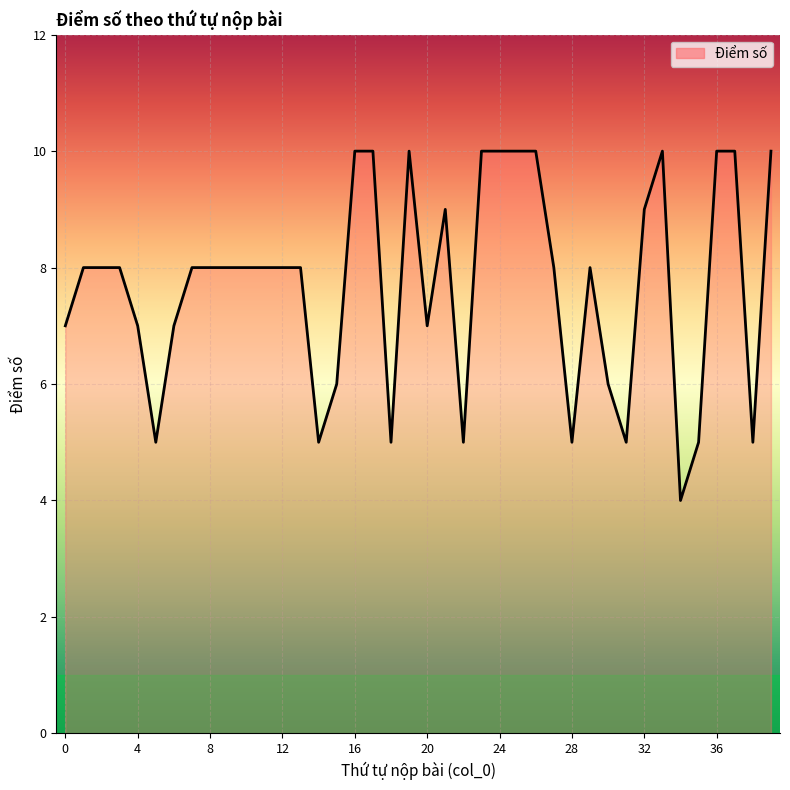

What is the smallest value displayed?

4